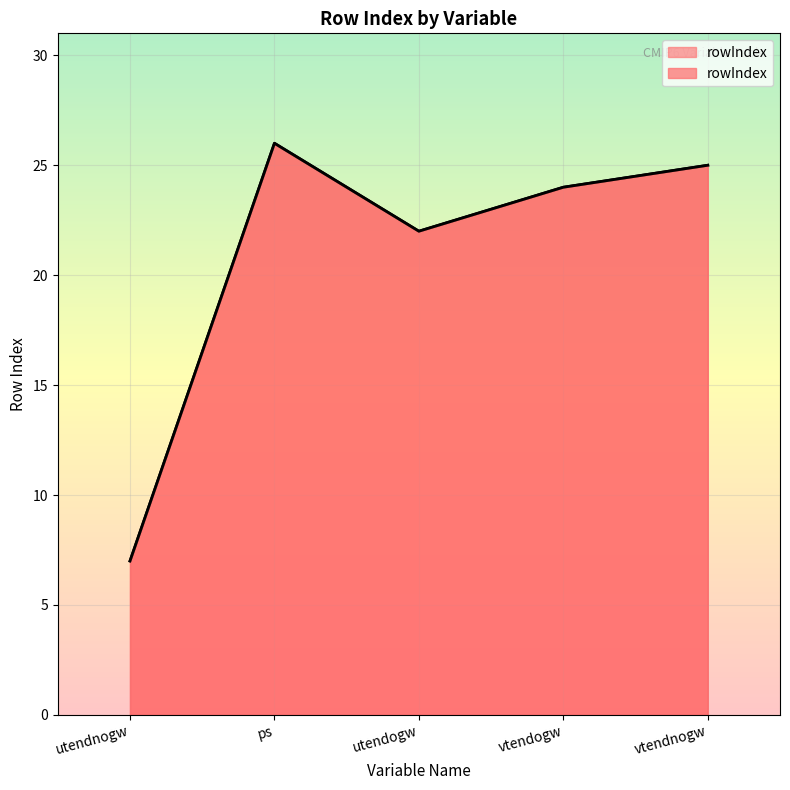

What is the value of the 1st point from the left?

7